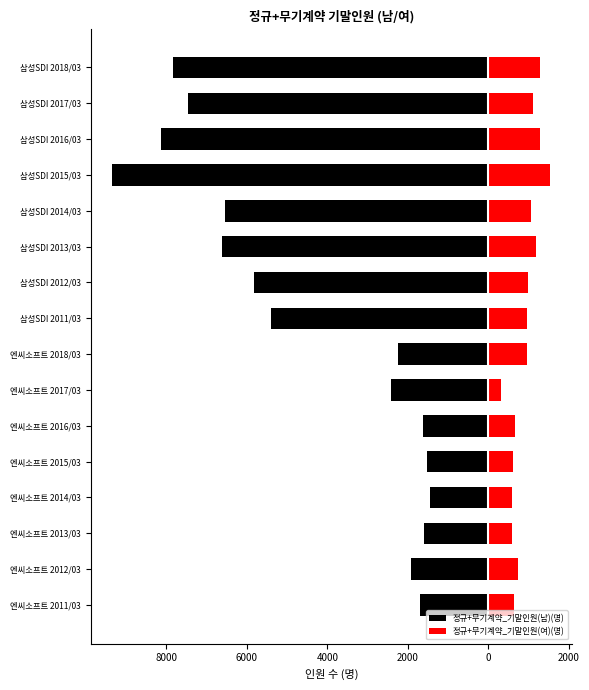

How many bars are there in each group?

2